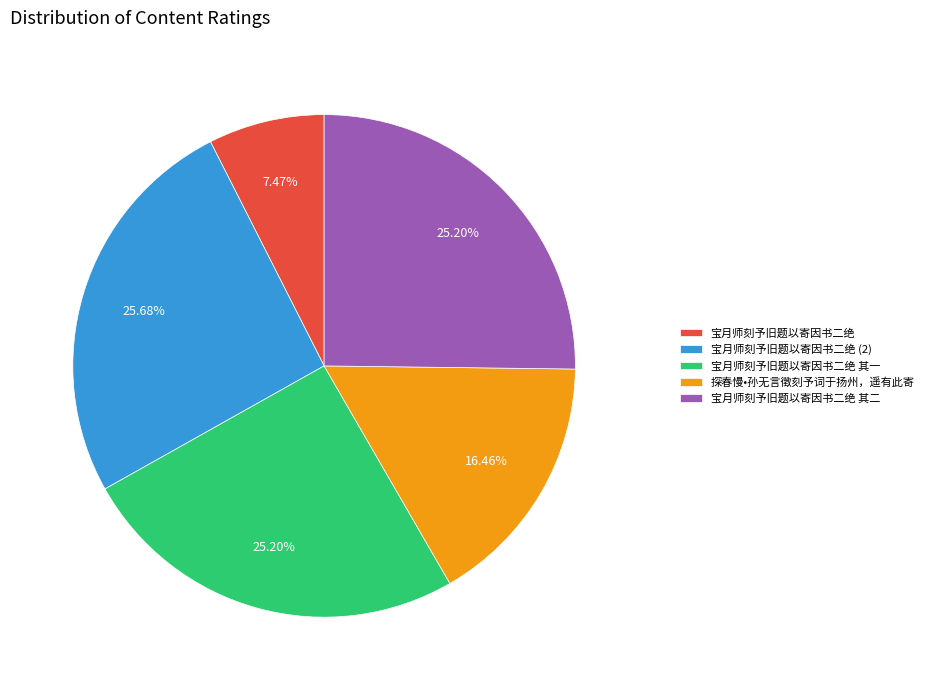

To the nearest percent, what is the combined percentage of 宝月师刻予旧题以寄因书二绝 and 宝月师刻予旧题以寄因书二绝 其一?

33%